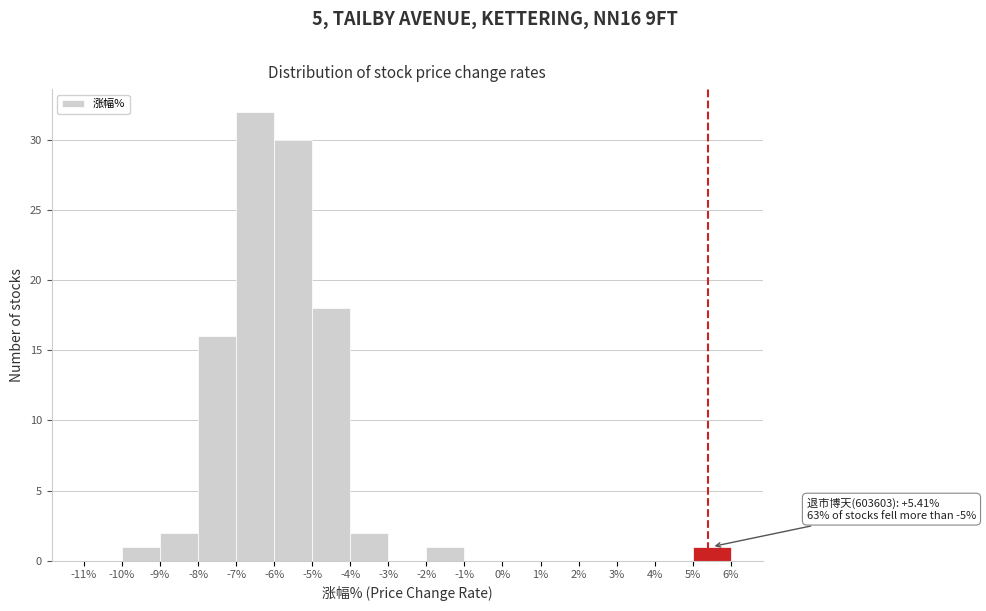

Over which range of the x-axis is the bar tallest?

-7% to -6%